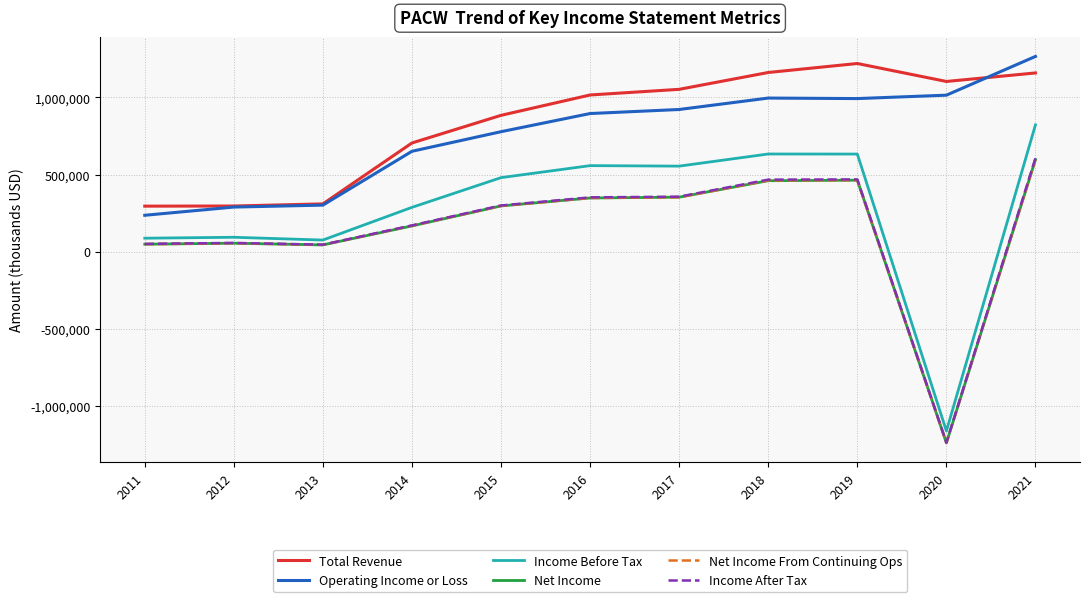

Read the Income Before Tax value at 2021, to the nearest 10.

822300